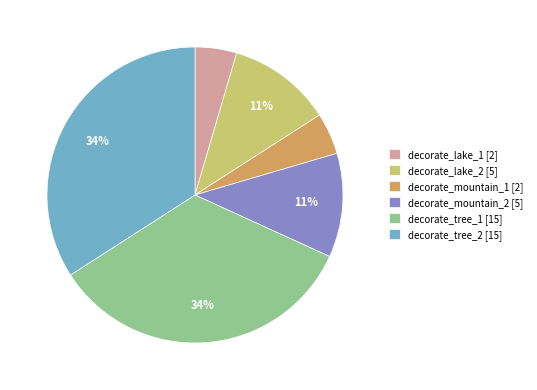

To the nearest percent, what is the difference between the decorate_tree_2 [15] and decorate_lake_2 [5] slice percentages?

23%